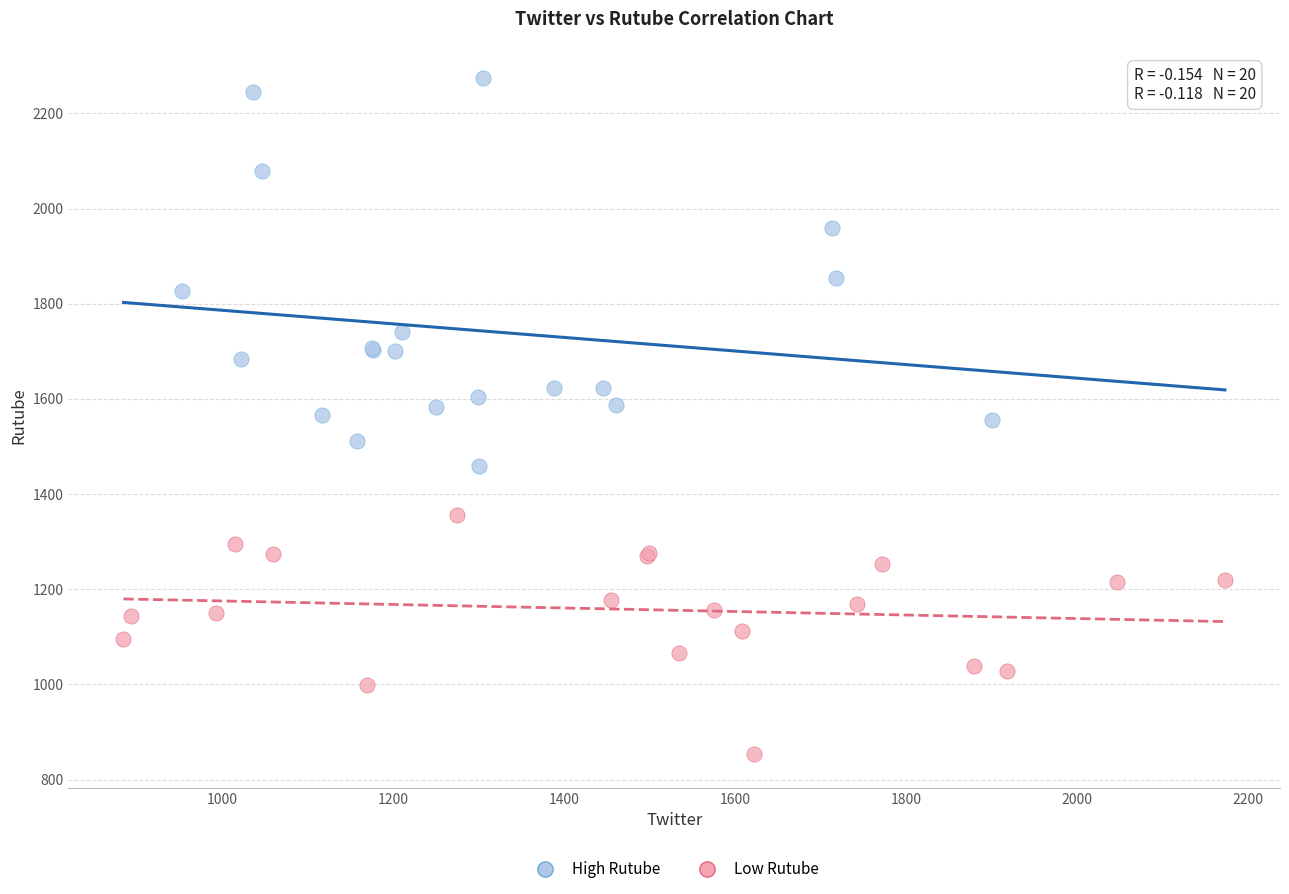

Which series contains the lowest Y value?

Low Rutube